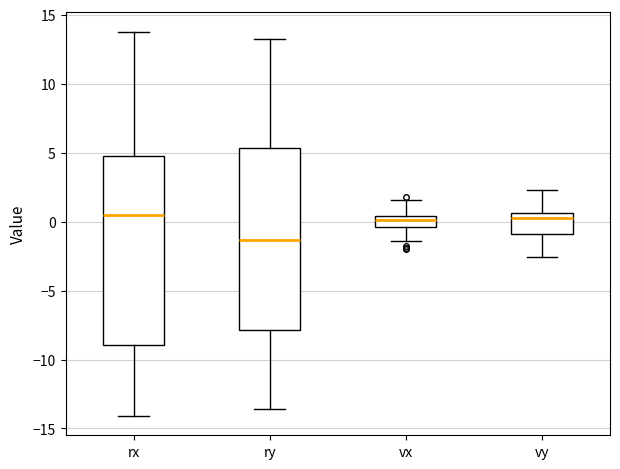

Where is the upper edge of the box for ry on the y-axis? The values are not printed on the chart, so give them approximately, as read against the axis.

5.5